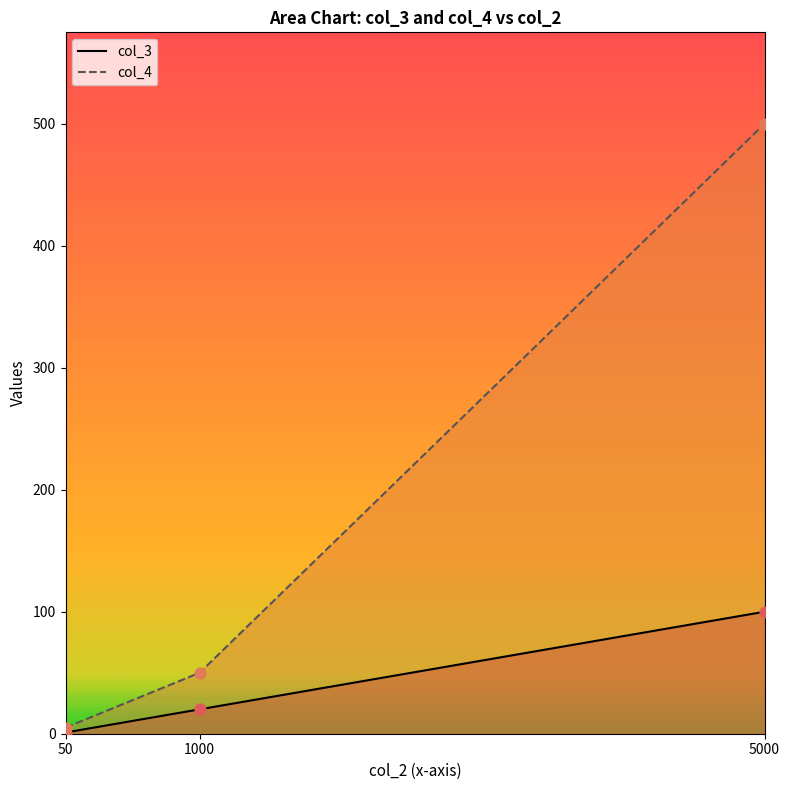

Which series has the largest Y range (max minus min)?

col_4